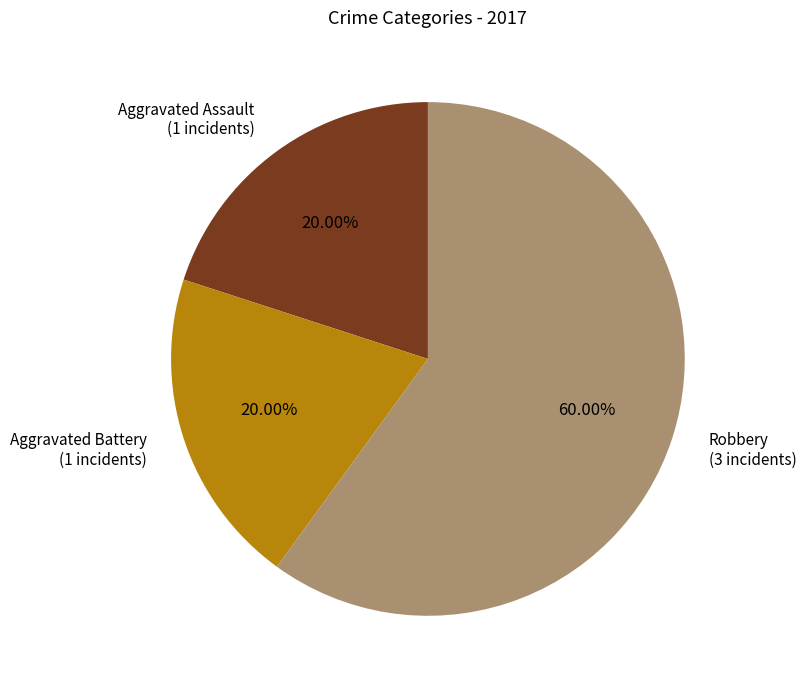

Is there a majority slice in this chart?

Yes